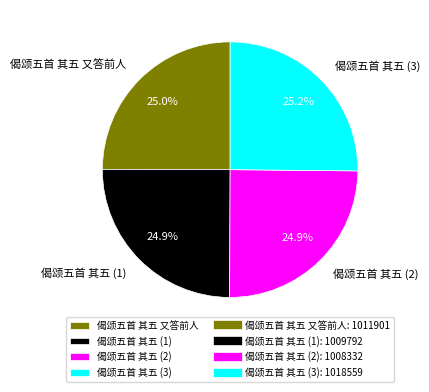

Approximately how many times larger is the value at 偈颂五首 其五 (2) compared to 偈颂五首 其五 (1)?

1.0